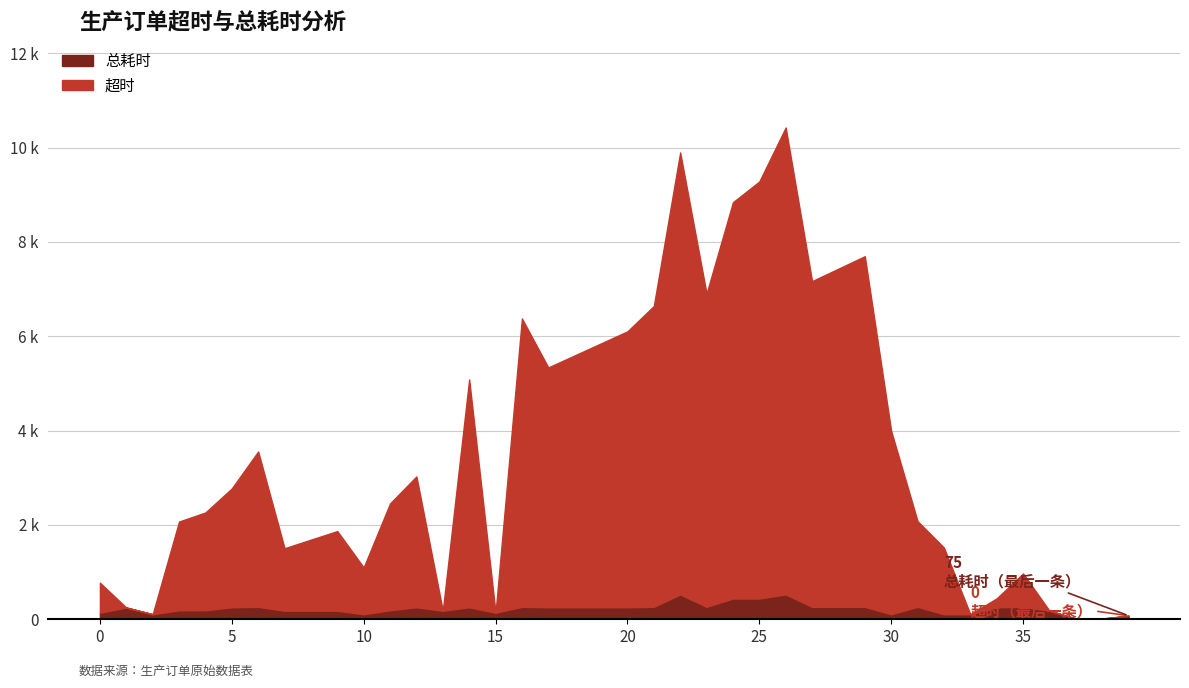

Rank the series at 0 from highest to lowest value.

超时, 总耗时